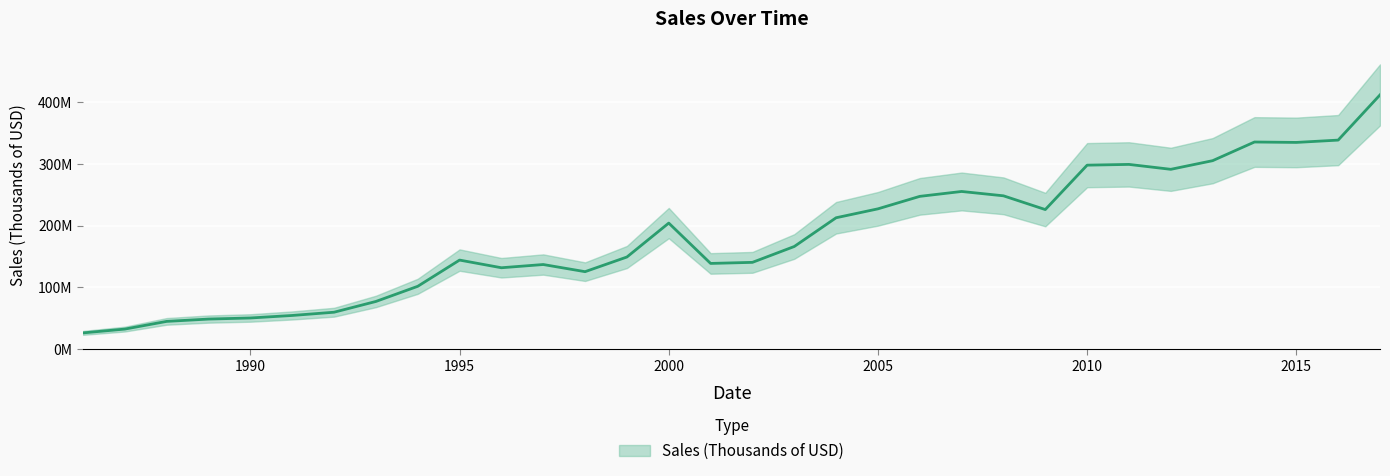

What is the minimum value shown in the chart?

26355359